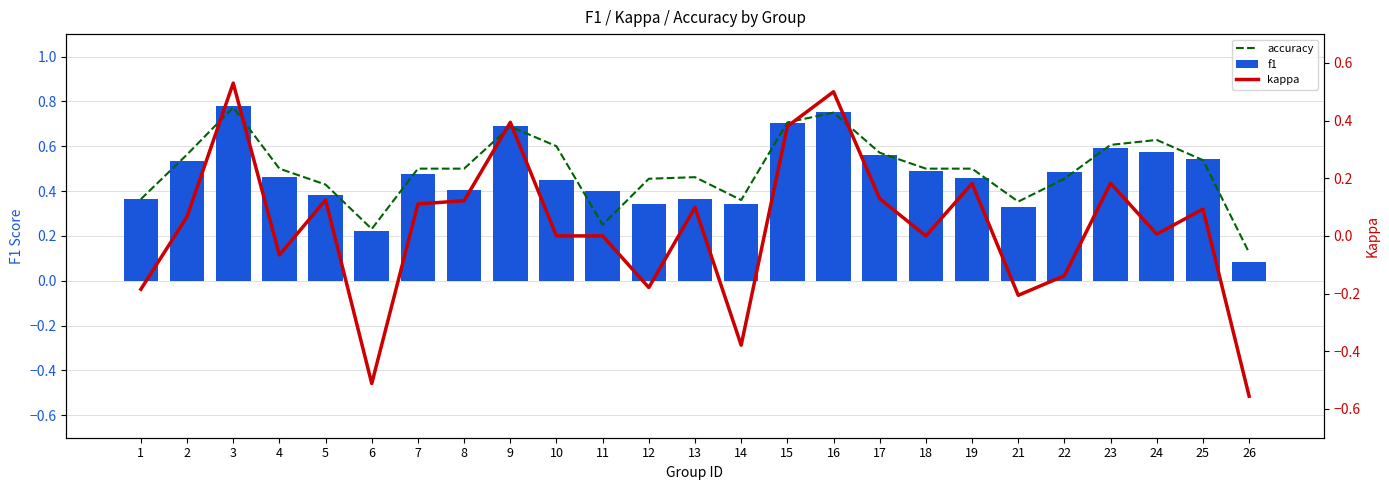

Is the value of kappa at 15 greater than the value of accuracy at 18?

No